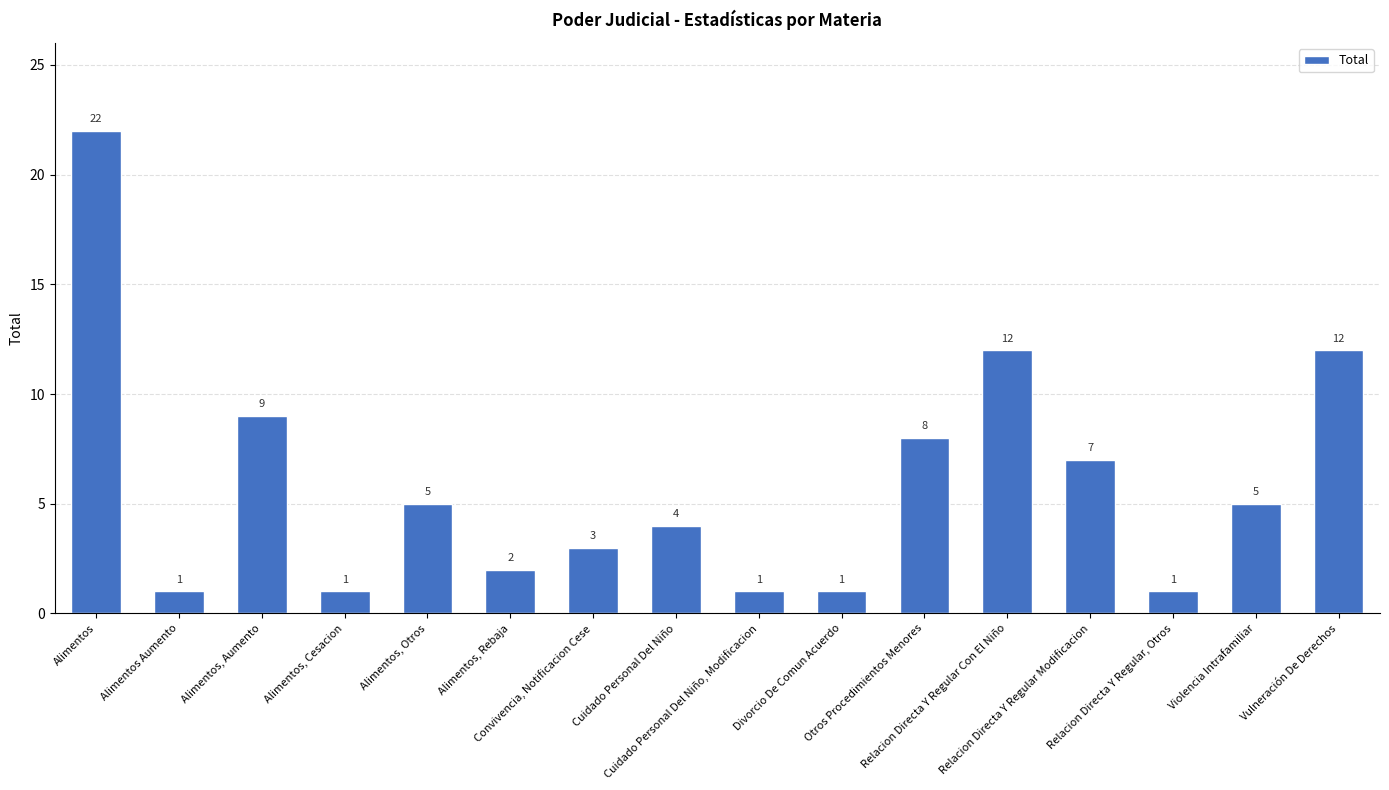

What is the difference between the maximum and minimum values?

21